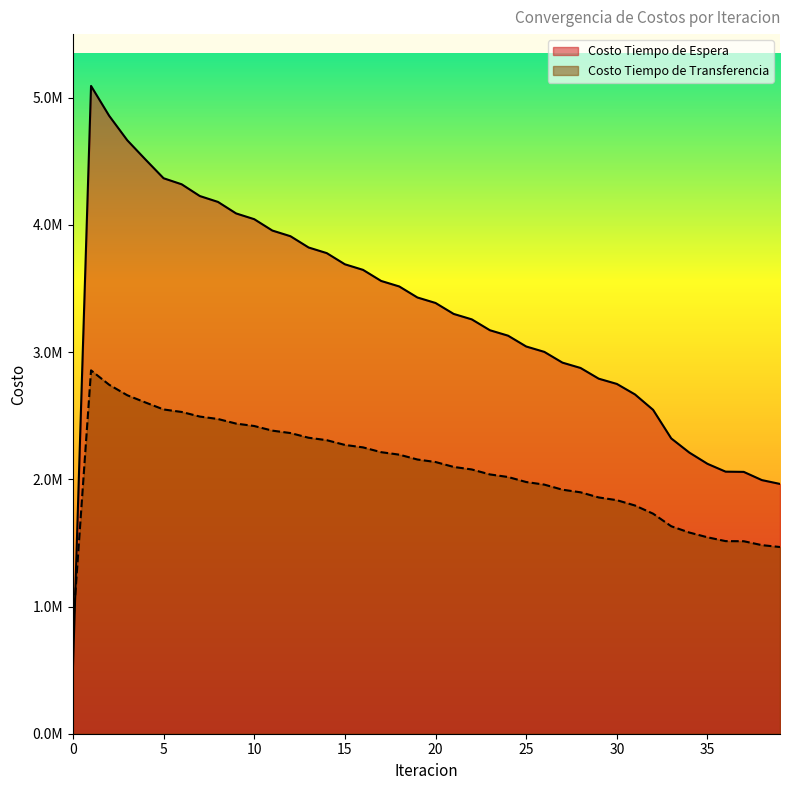

Where is the first local maximum for Costo Tiempo de Transferencia?

1